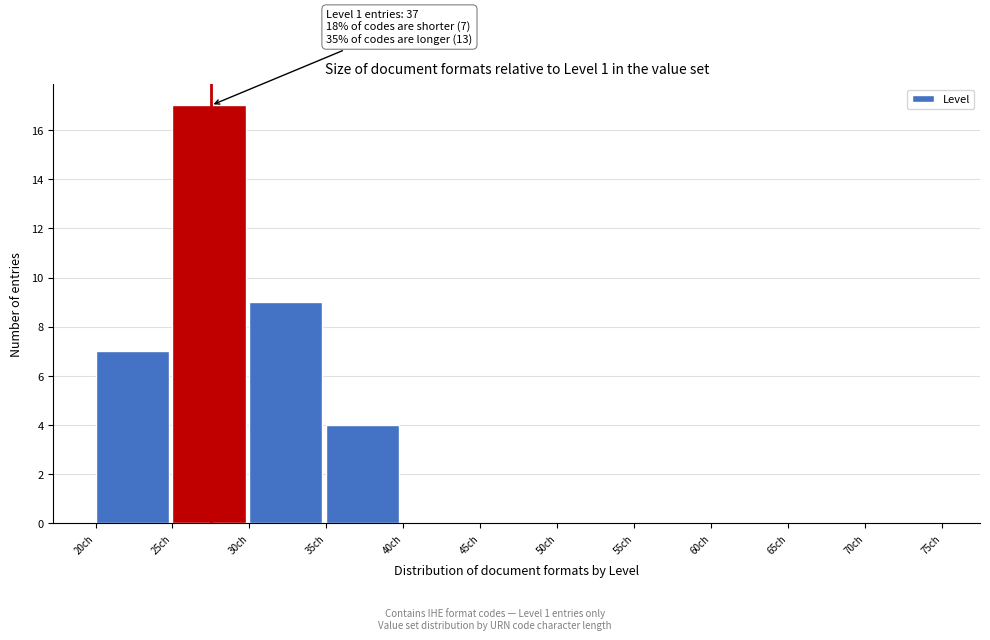

Which range on the x-axis has the tallest bar?

25 to 30